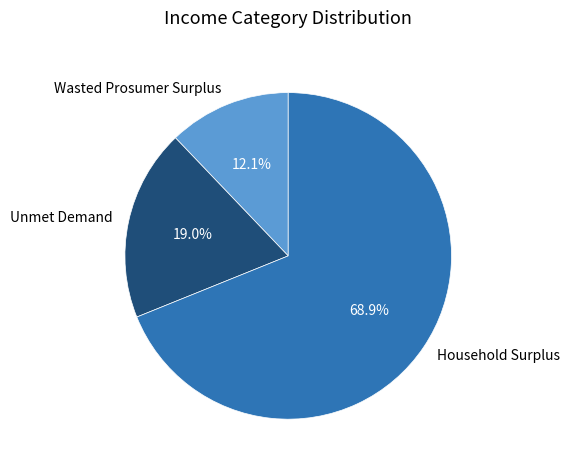

How many segments does this pie chart have?

3